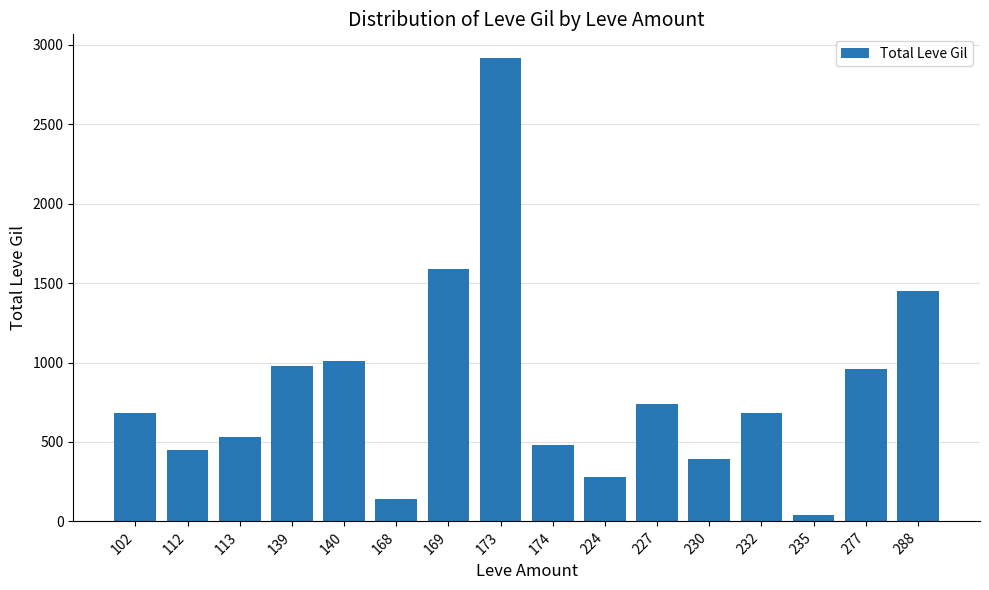

What is the value of the 1st bar from the left?

680